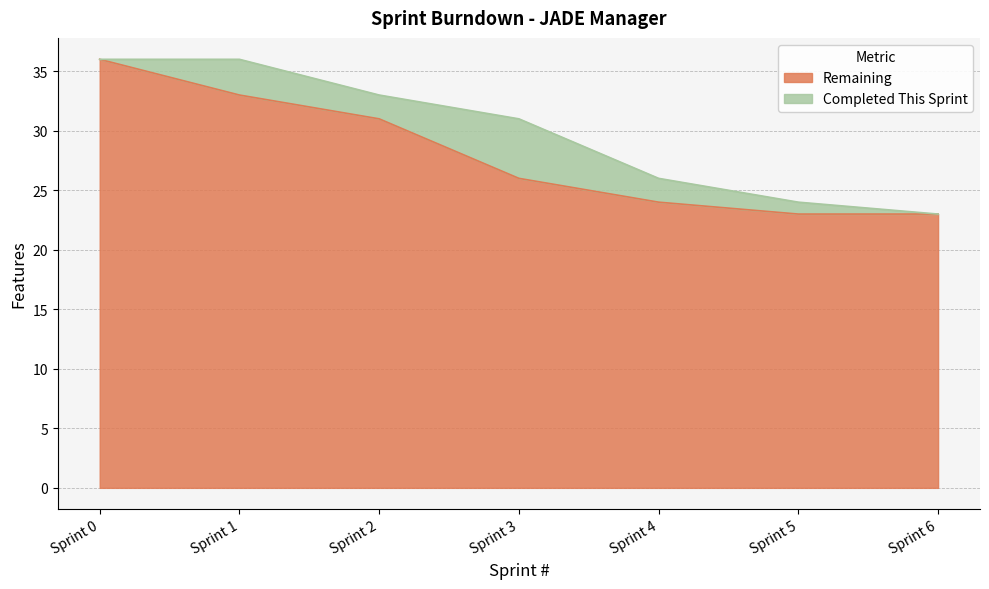

Read the value at Sprint 3, to the nearest 10.

30